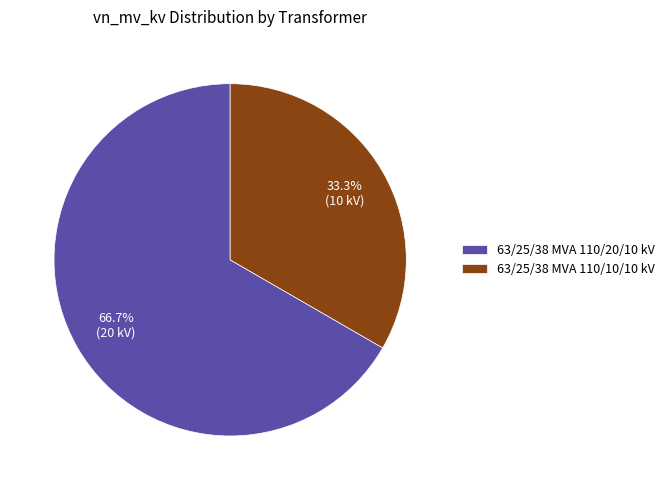

Which category accounts for the majority?

63/25/38 MVA 110/20/10 kV